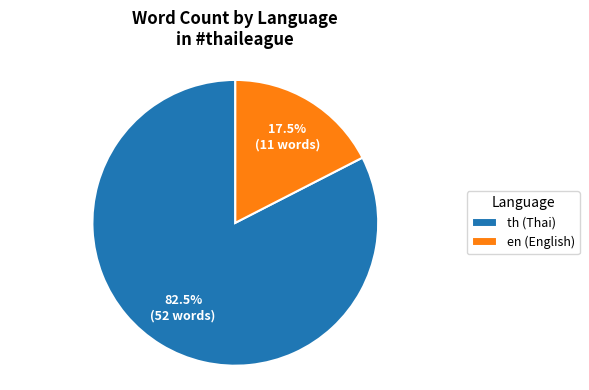

What portion of the pie excludes th (Thai)?

17.5%